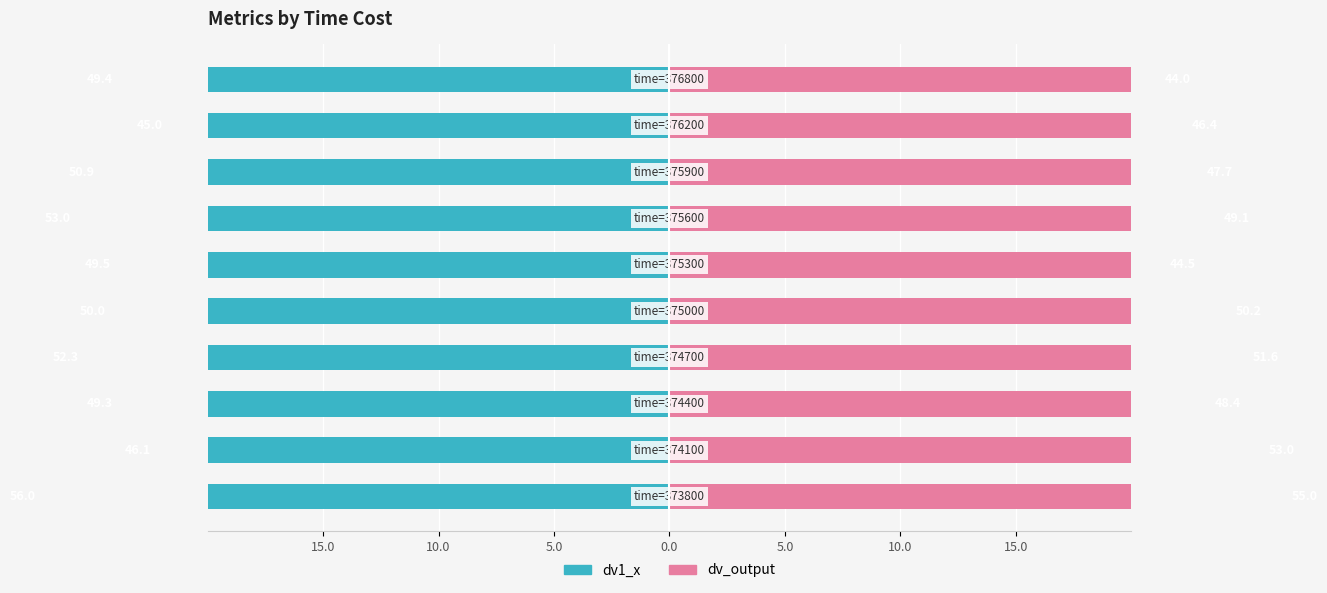

The dv_output series shows 31.3 at 5.0. True or false?

False